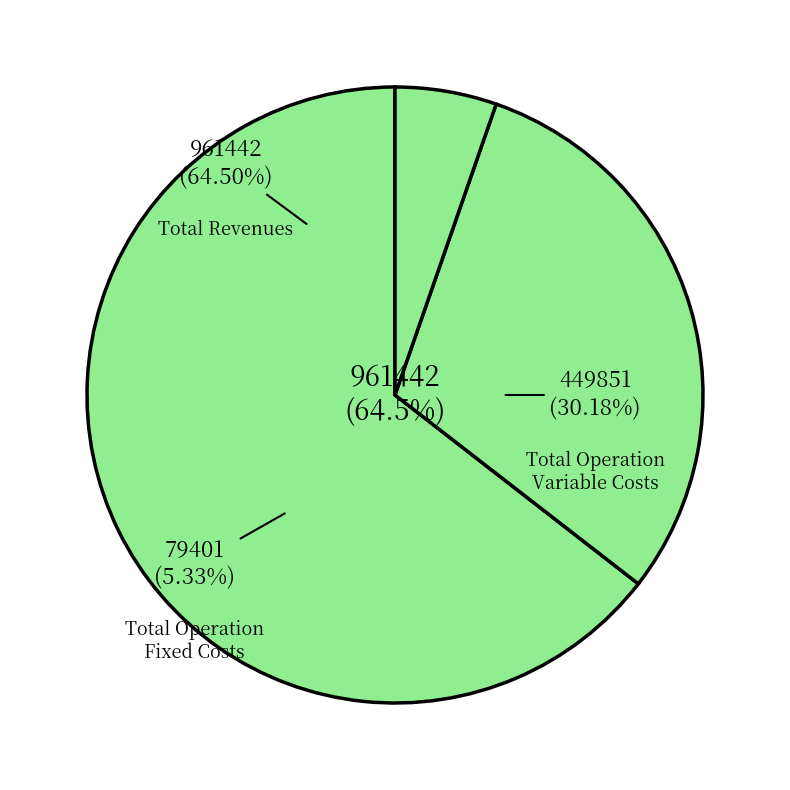

Does any single category account for the majority?

Yes